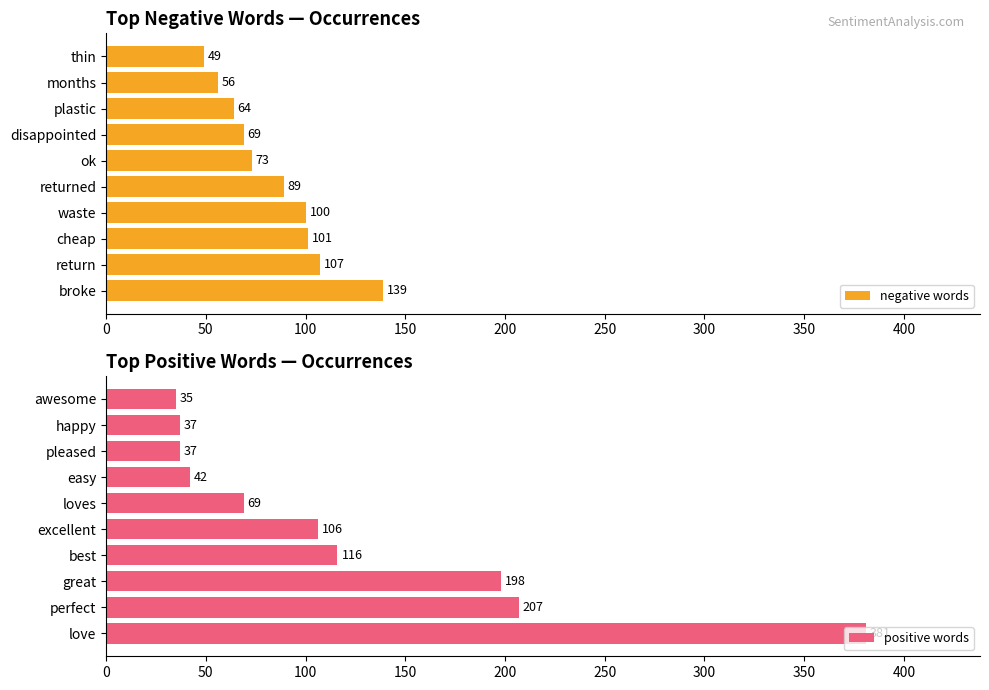

Between 250 and 450, which series saw the biggest shift?

positive words